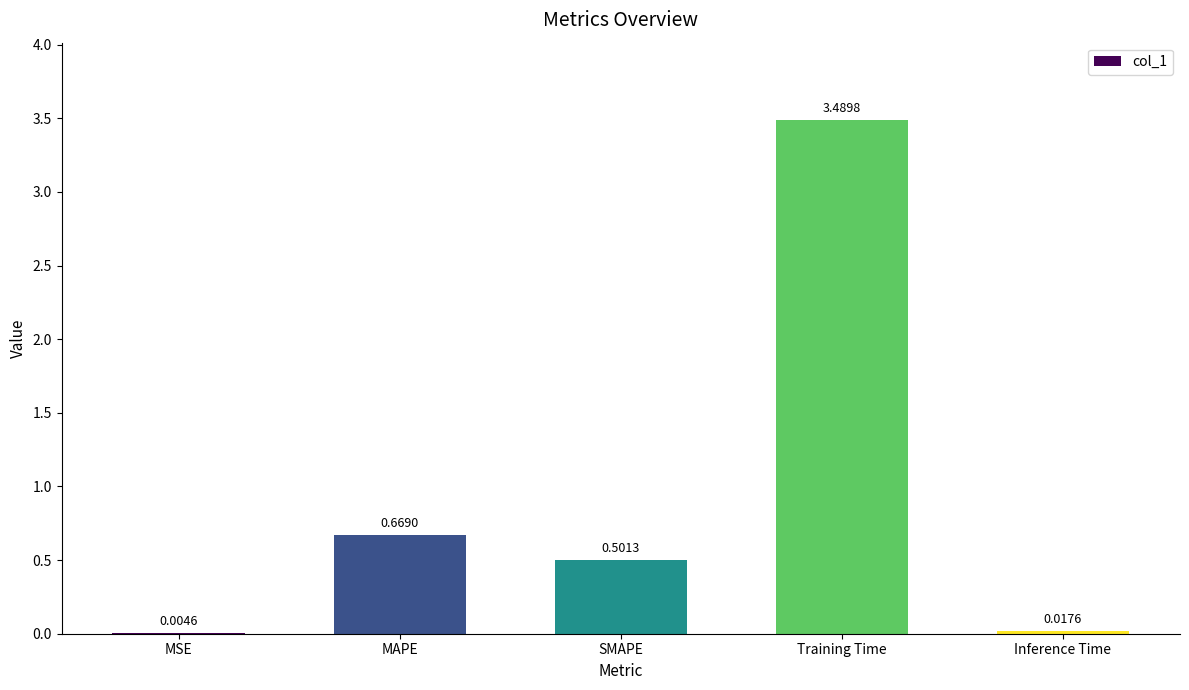

What is the sum of all values?

4.7